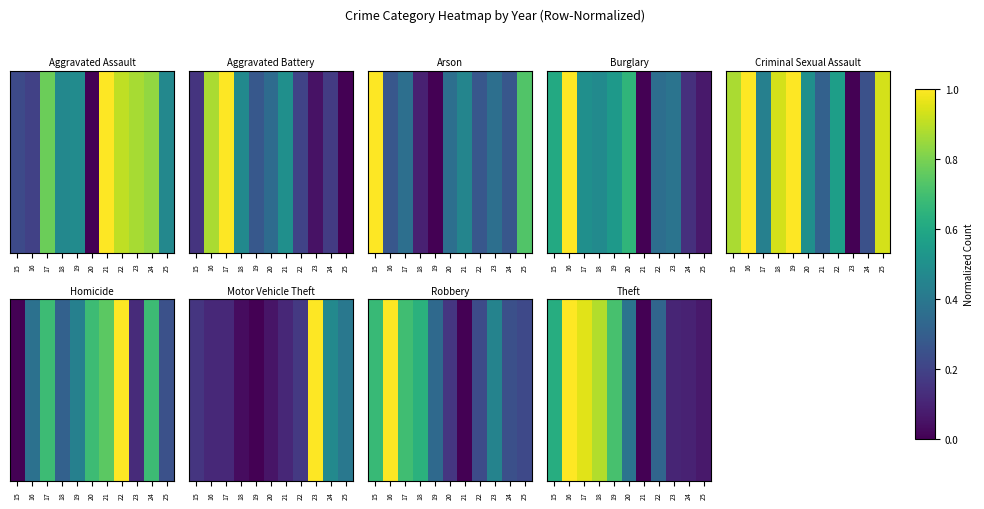

Which label corresponds to the smallest value in the chart?

21